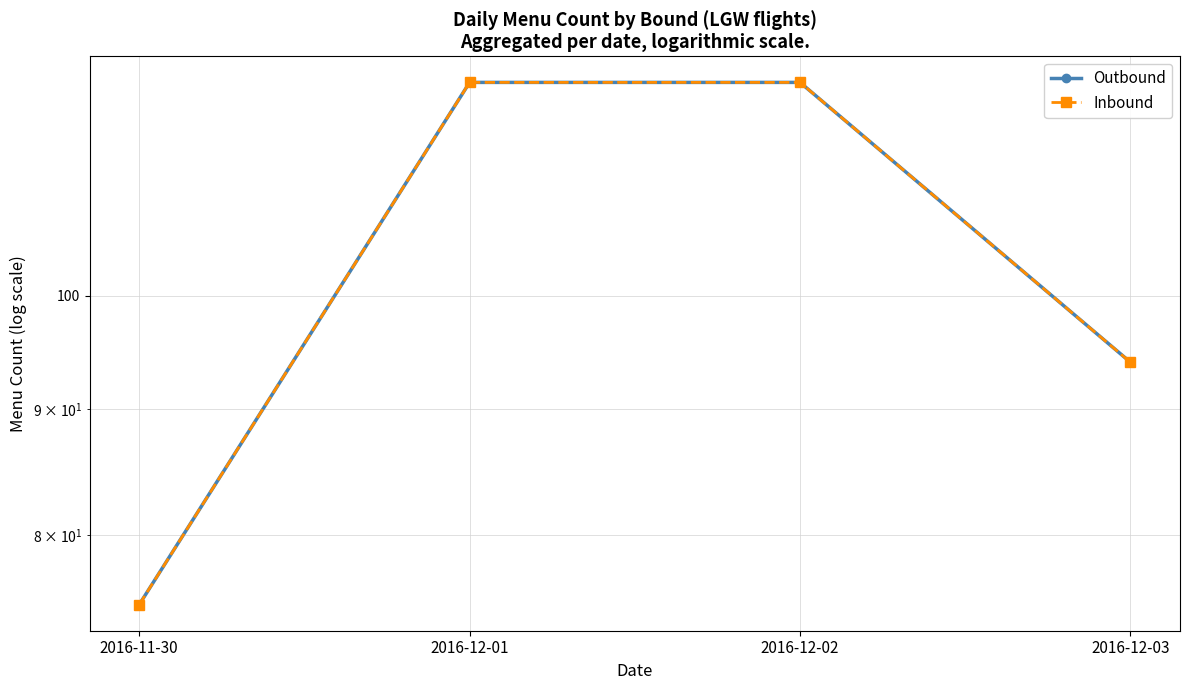

True or false: Inbound has a value of 20 at 2016-12-03.

False